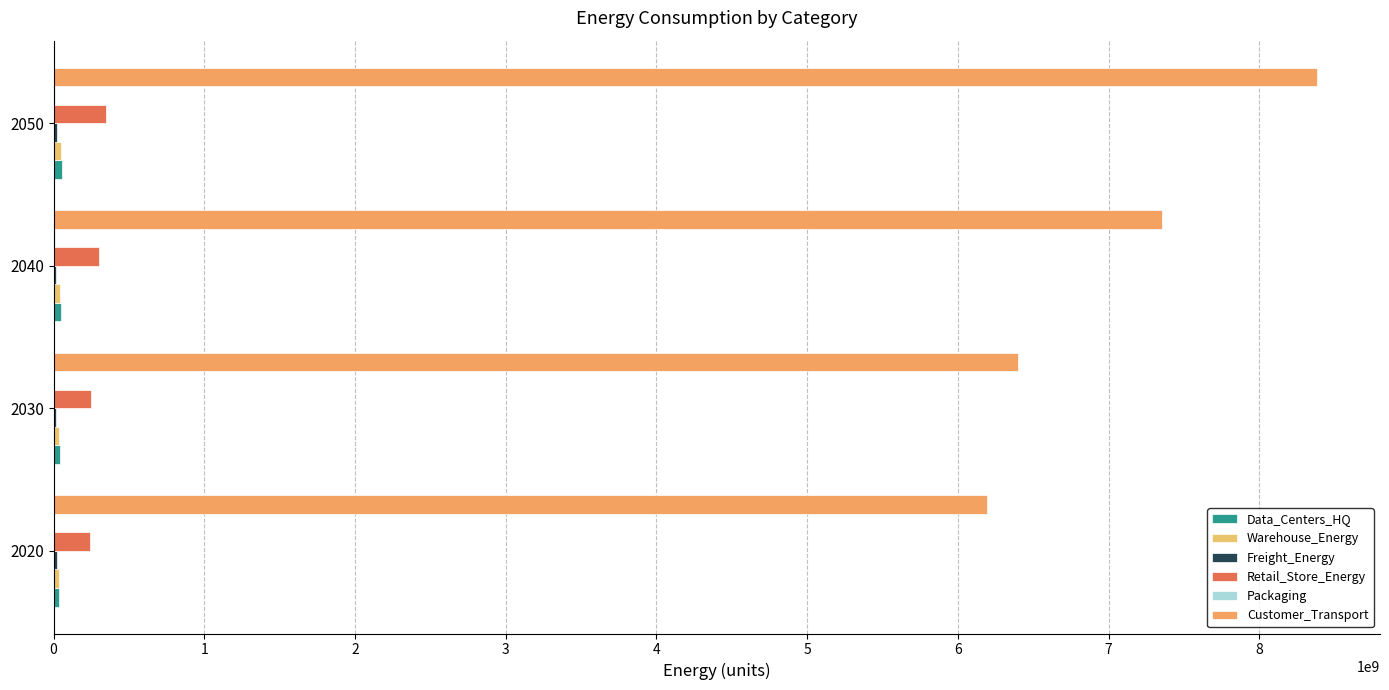

How many categories are shown in the chart?

4